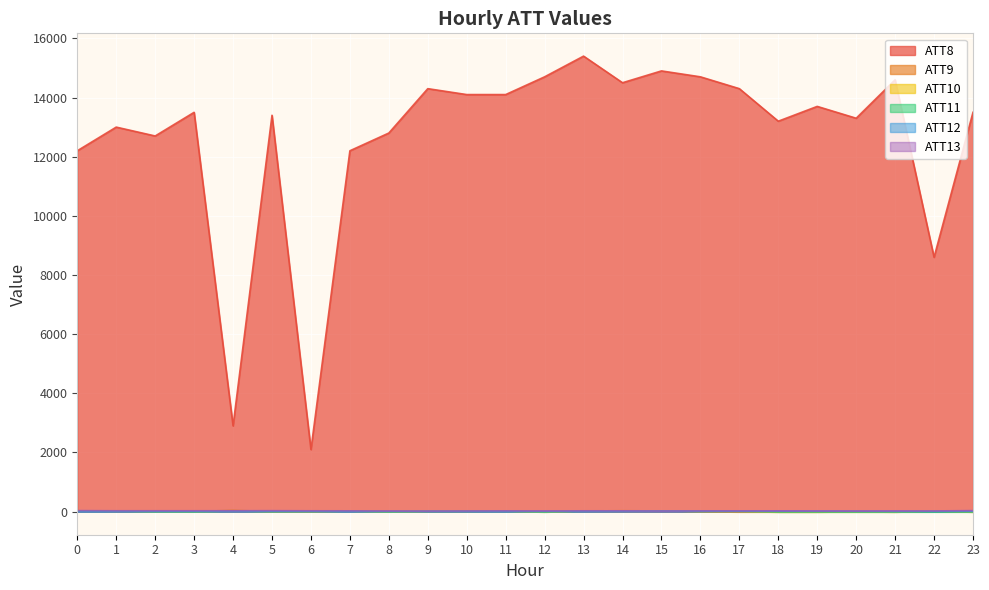

What is the difference between the maximum and minimum values in the ATT11 series?

32.0